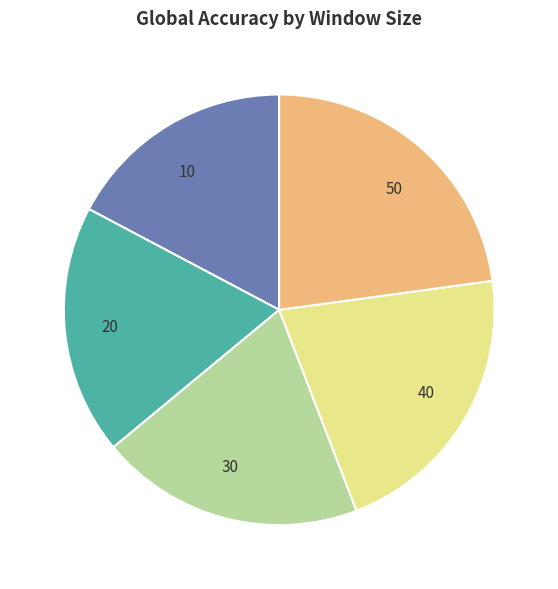

Is there any slice that represents more than half of the pie?

No